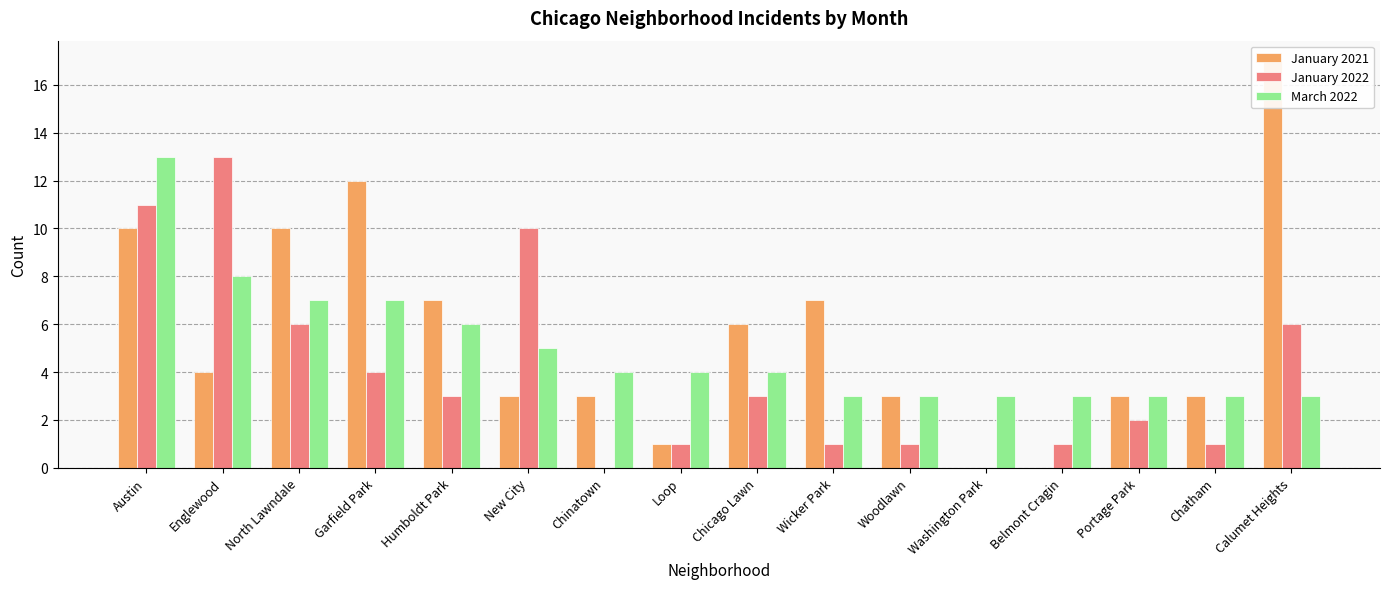

Is the value of March 2022 at Belmont Cragin greater than the value of January 2021 at North Lawndale?

No